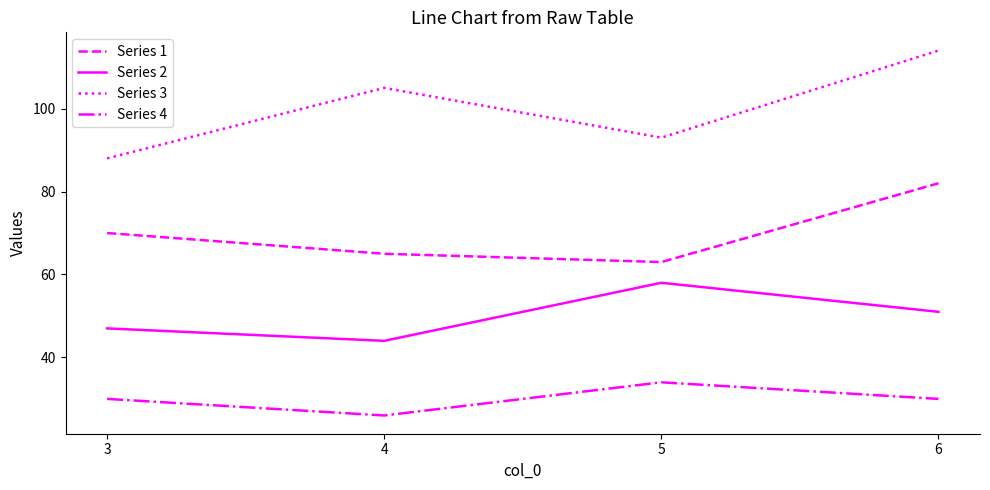

How many lines are shown in the chart?

4